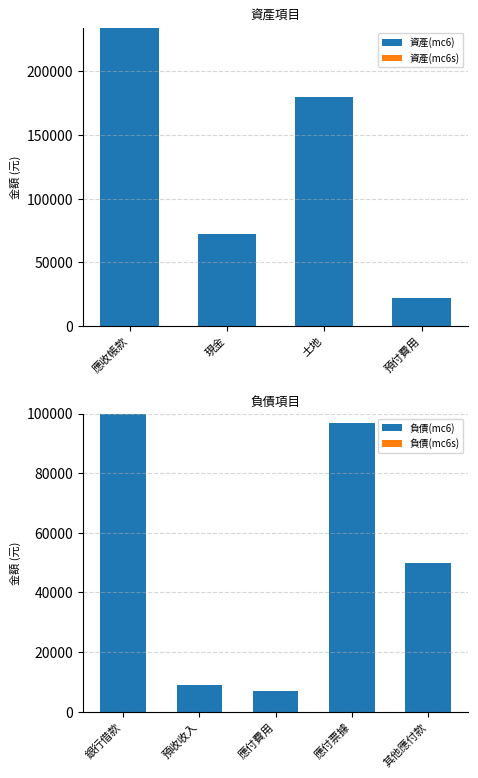

Count the values in the range 72650 to 234000.

3